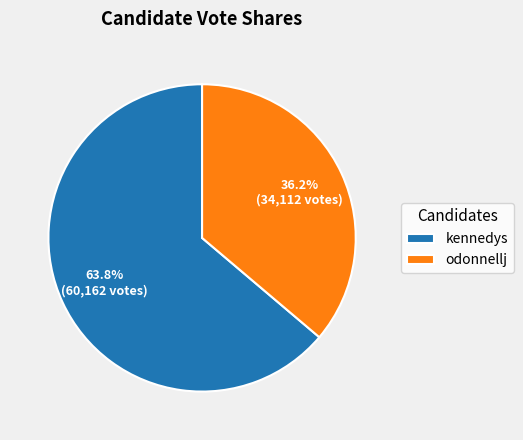

To the nearest percent, what percentage of the pie is odonnellj?

36%